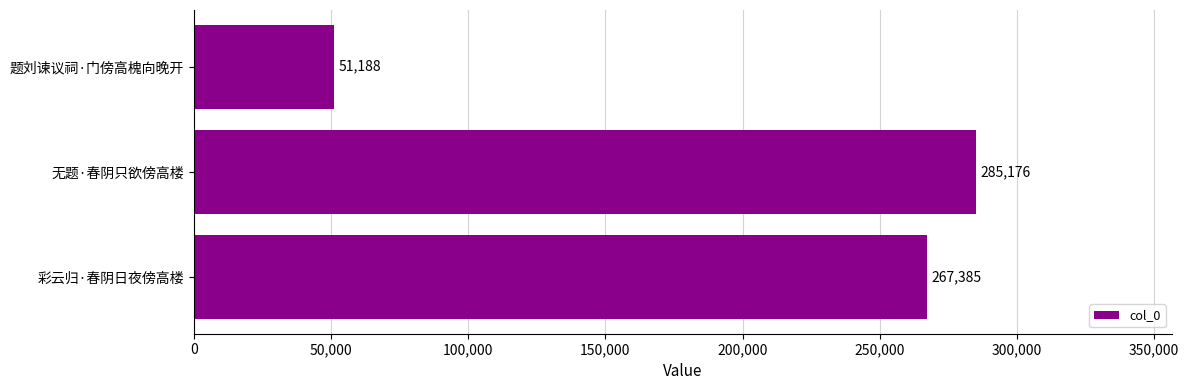

How many series are shown in this chart?

1